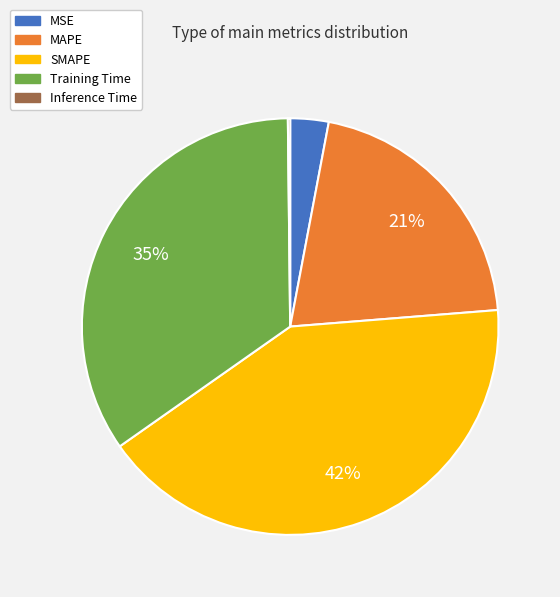

Does SMAPE represent more than half of the total?

No